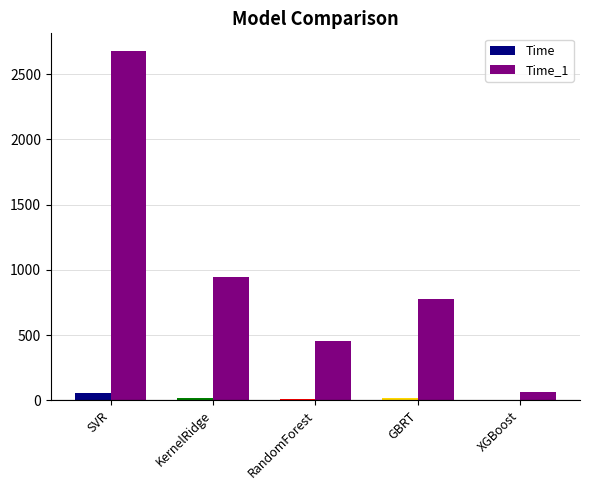

Is it true that Time_1 equals 791.1 at RandomForest?

False